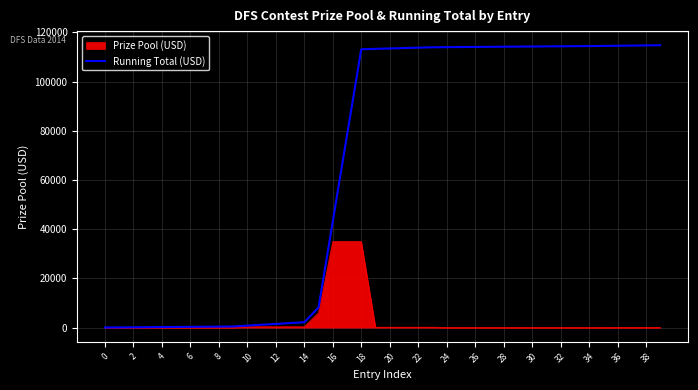

Which series has the largest range (max minus min)?

Running Total (USD)